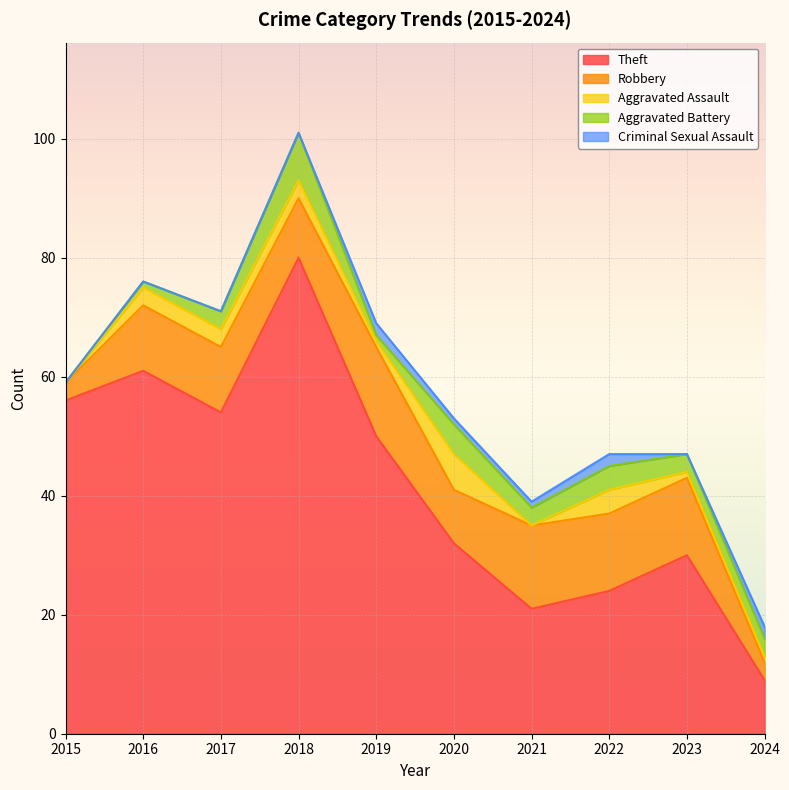

How many interior local peaks does the Theft series have?

3